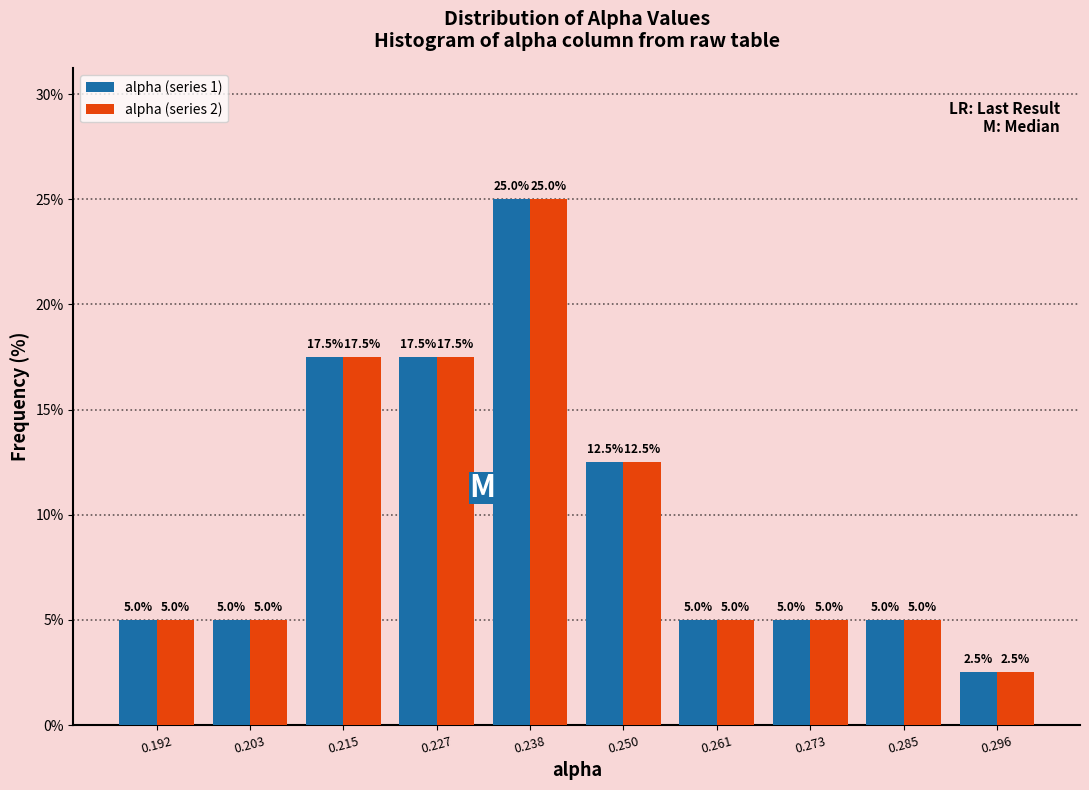

Reading left to right, list every range on the x-axis with the height of the bar of each series over it. The bar edges are not printed on the chart, so give them approximately, as read against the axis.

0.186 to 0.198: alpha (series 1)=5.0	alpha (series 2)=5.0
0.198 to 0.210: alpha (series 1)=5.0	alpha (series 2)=5.0
0.210 to 0.220: alpha (series 1)=17.5	alpha (series 2)=17.5
0.220 to 0.232: alpha (series 1)=17.5	alpha (series 2)=17.5
0.232 to 0.244: alpha (series 1)=25.0	alpha (series 2)=25.0
0.244 to 0.256: alpha (series 1)=12.5	alpha (series 2)=12.5
0.256 to 0.268: alpha (series 1)=5.0	alpha (series 2)=5.0
0.268 to 0.278: alpha (series 1)=5.0	alpha (series 2)=5.0
0.278 to 0.290: alpha (series 1)=5.0	alpha (series 2)=5.0
0.290 to 0.302: alpha (series 1)=2.5	alpha (series 2)=2.5